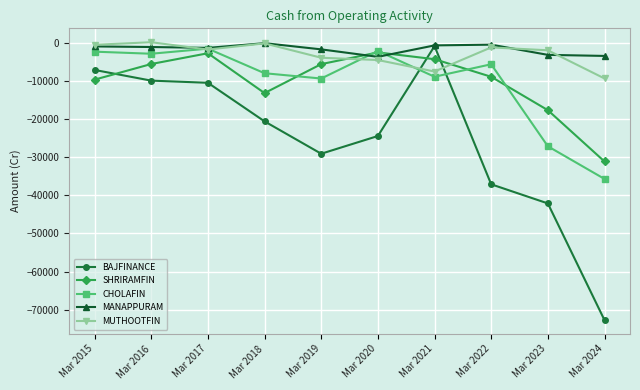

True or false: CHOLAFIN has more than 1 interior local peaks.

True